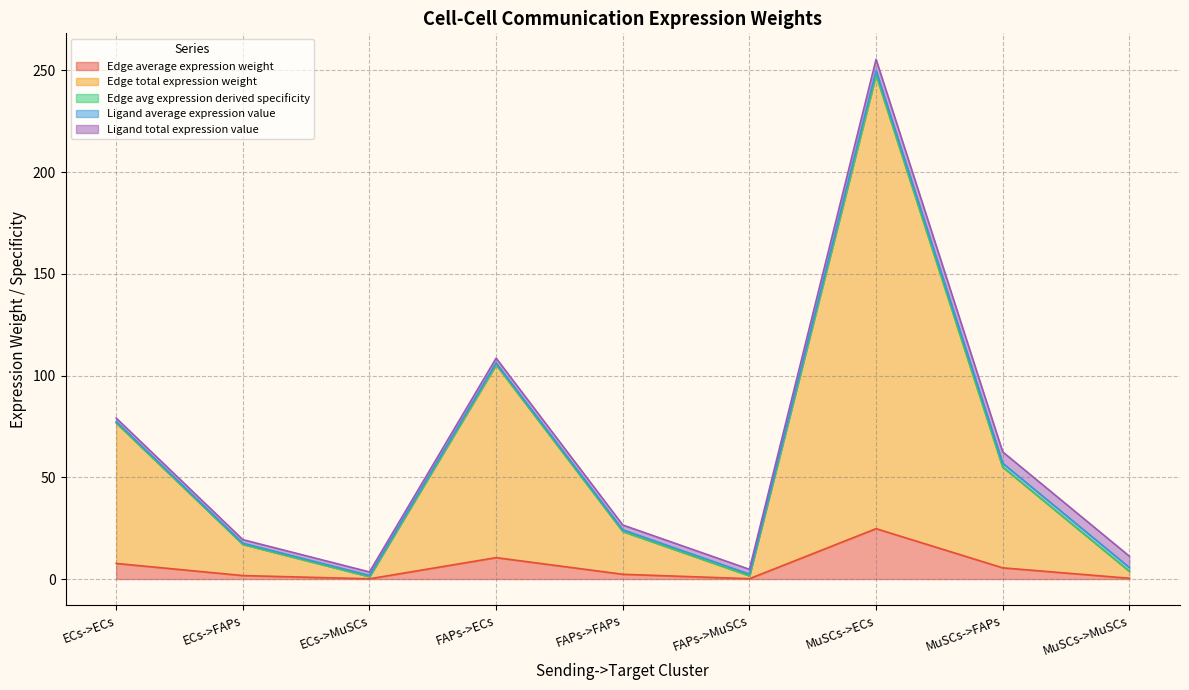

What is the highest value of the Edge average expression weight series?

24.8